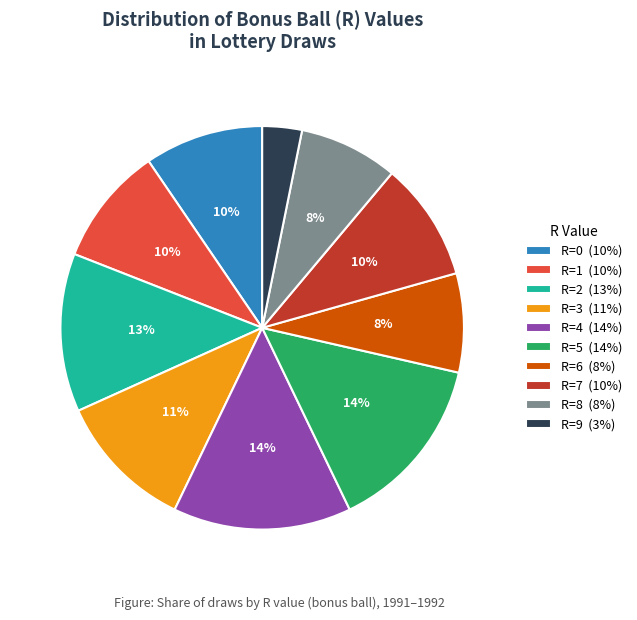

Which slice is the smallest?

R=9 (3%)